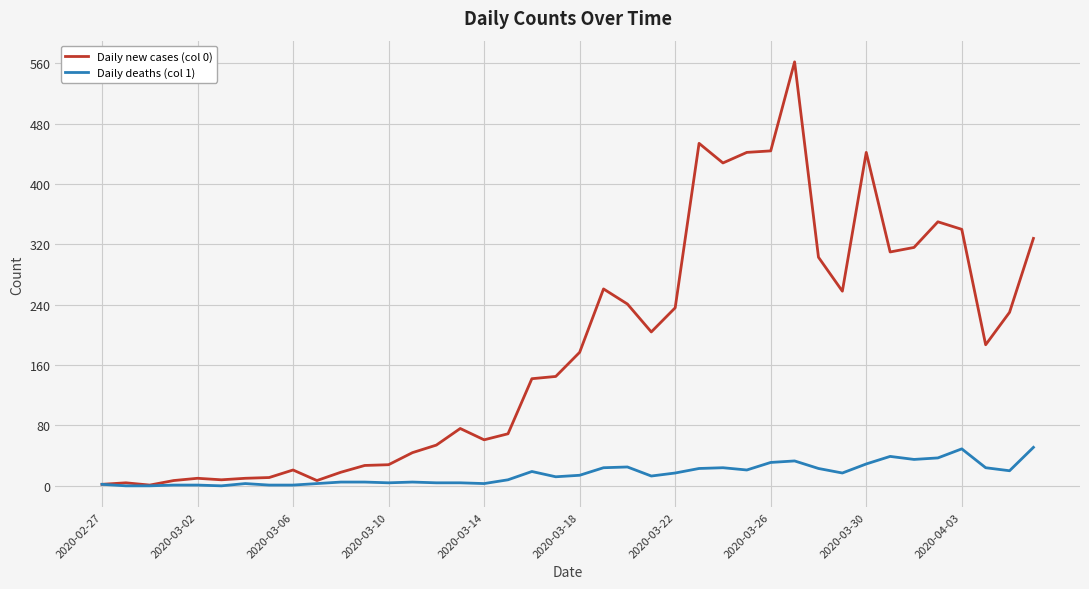

Which series has the widest spread of values?

Daily new cases (col 0)